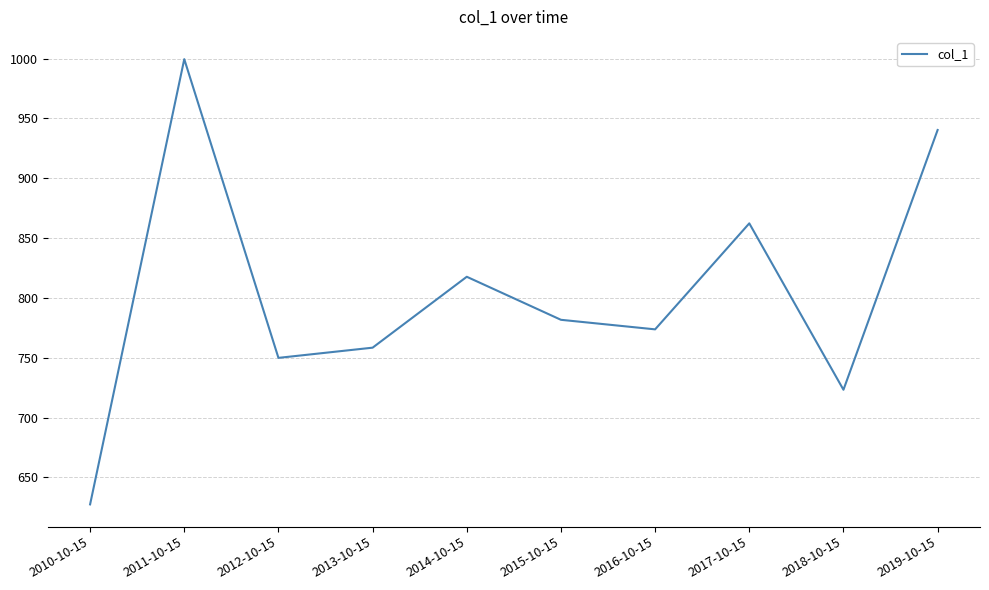

How many interior local peaks (higher than both neighbors) does the data have?

3